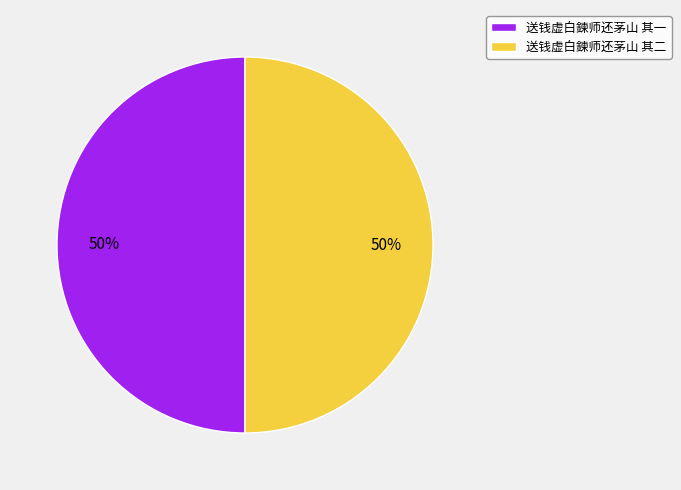

How many segments does this pie chart have?

2